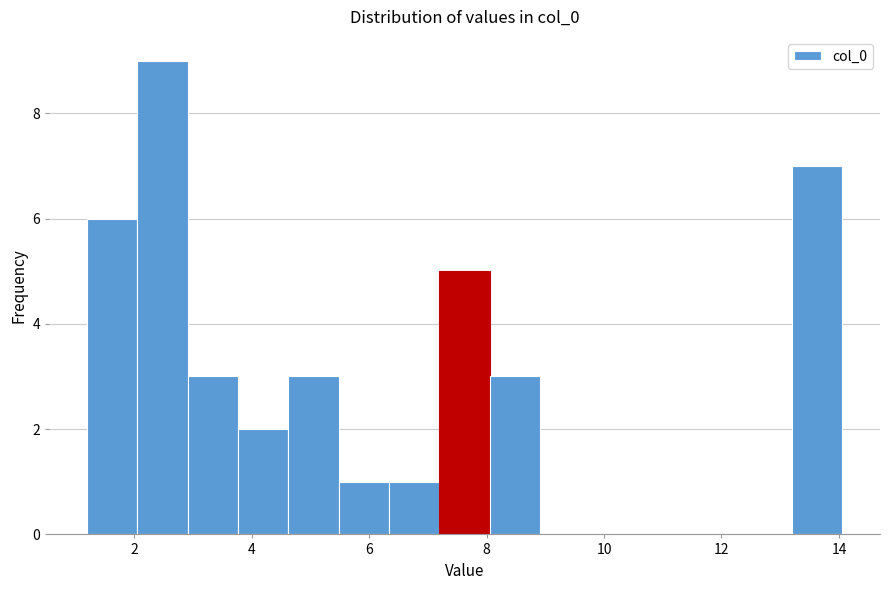

Reading left to right, list every bar in this chart as the range it spans on the x-axis followed by its height. Neither the bar edges nor the heights are printed on the chart, so give them approximately, as read against the axes.

1.2 to 2.0: 6
2.0 to 3.0: 9
3.0 to 3.8: 3
3.8 to 4.6: 2
4.6 to 5.4: 3
5.4 to 6.4: 1
6.4 to 7.2: 1
7.2 to 8.0: 5
8.0 to 9.0: 3
9.0 to 9.8: 0
9.8 to 10.6: 0
10.6 to 11.4: 0
11.4 to 12.4: 0
12.4 to 13.2: 0
13.2 to 14.0: 7